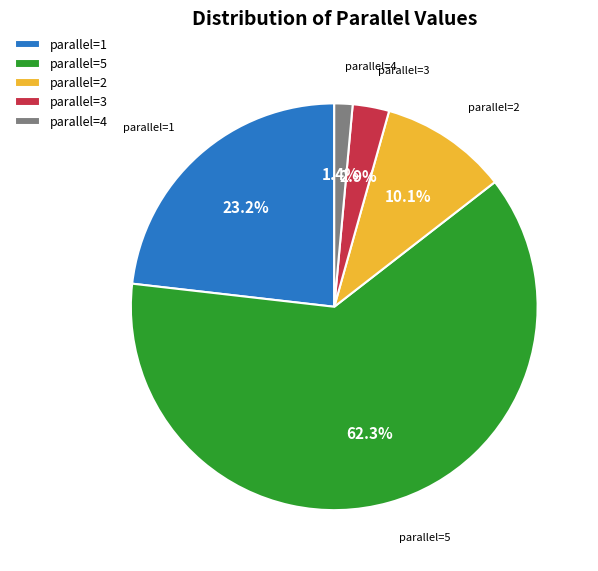

What percentage is NOT represented by parallel=1?

76.8%